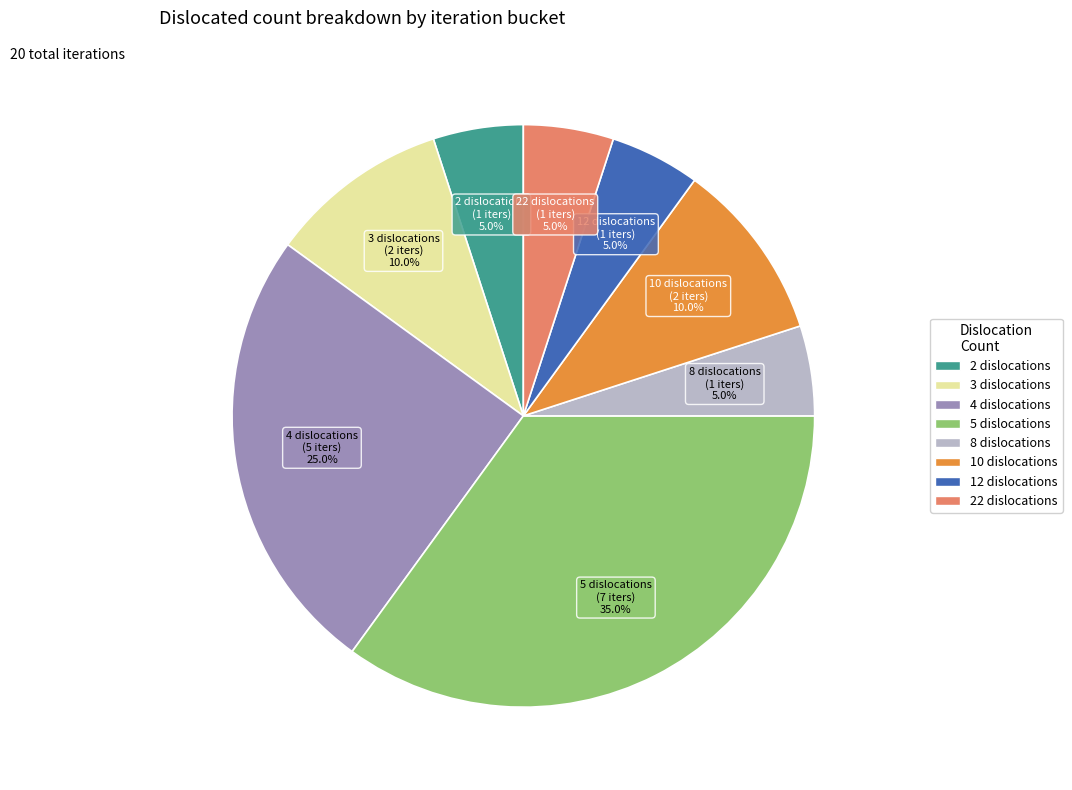

Count the number of slices in the pie.

8